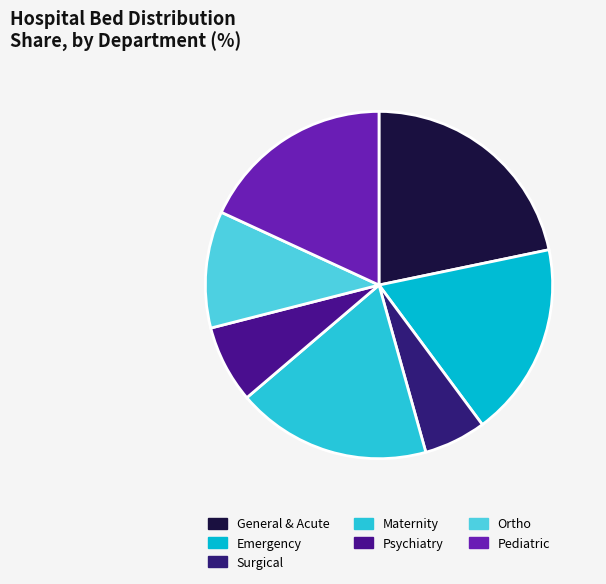

Do Surgical and Psychiatry together represent more than half of the pie?

No